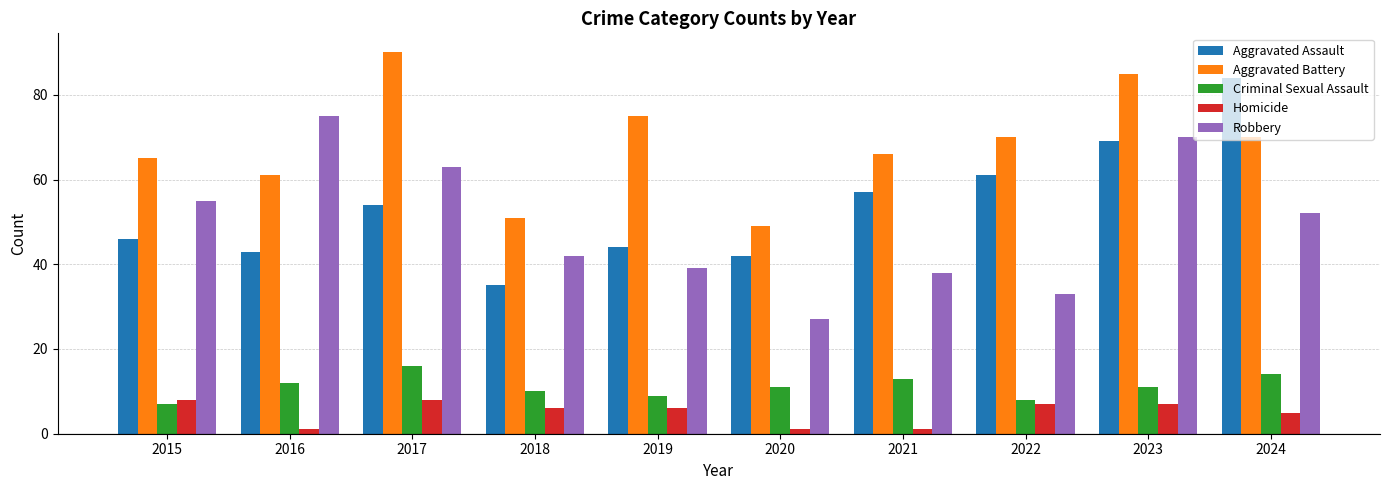

What are all the series names shown in the legend?

Aggravated Assault, Aggravated Battery, Criminal Sexual Assault, Homicide, Robbery